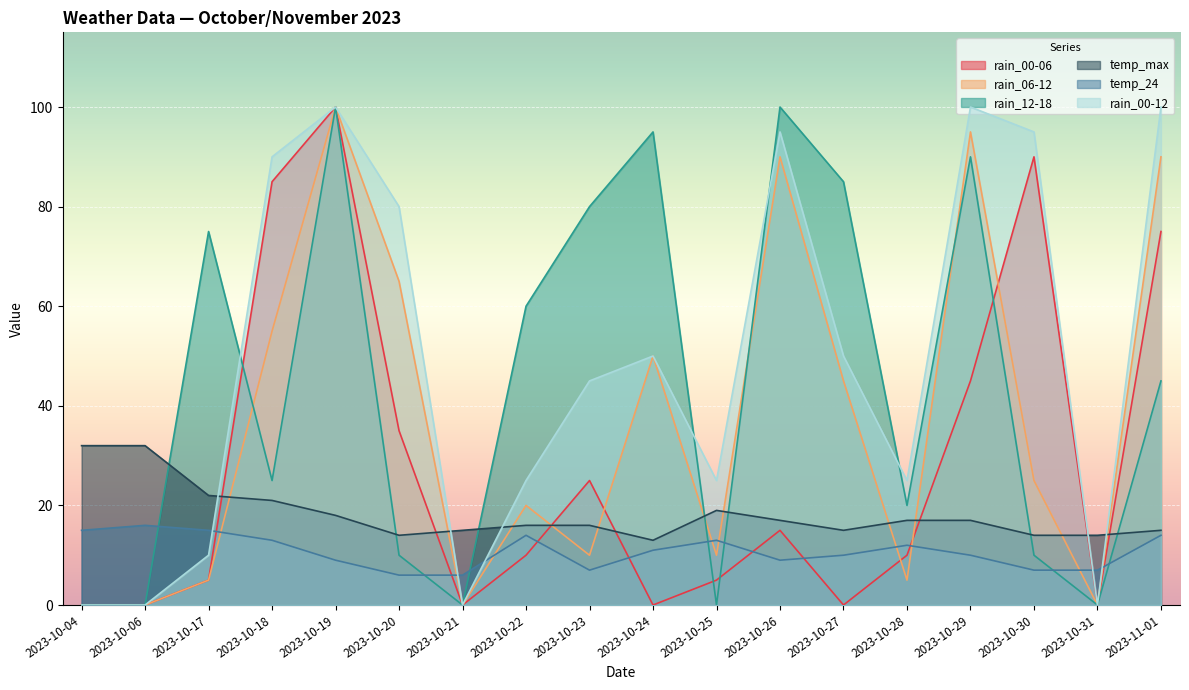

Where do rain_00-12 and temp_24 first cross each other?

2023-10-17 and 2023-10-18